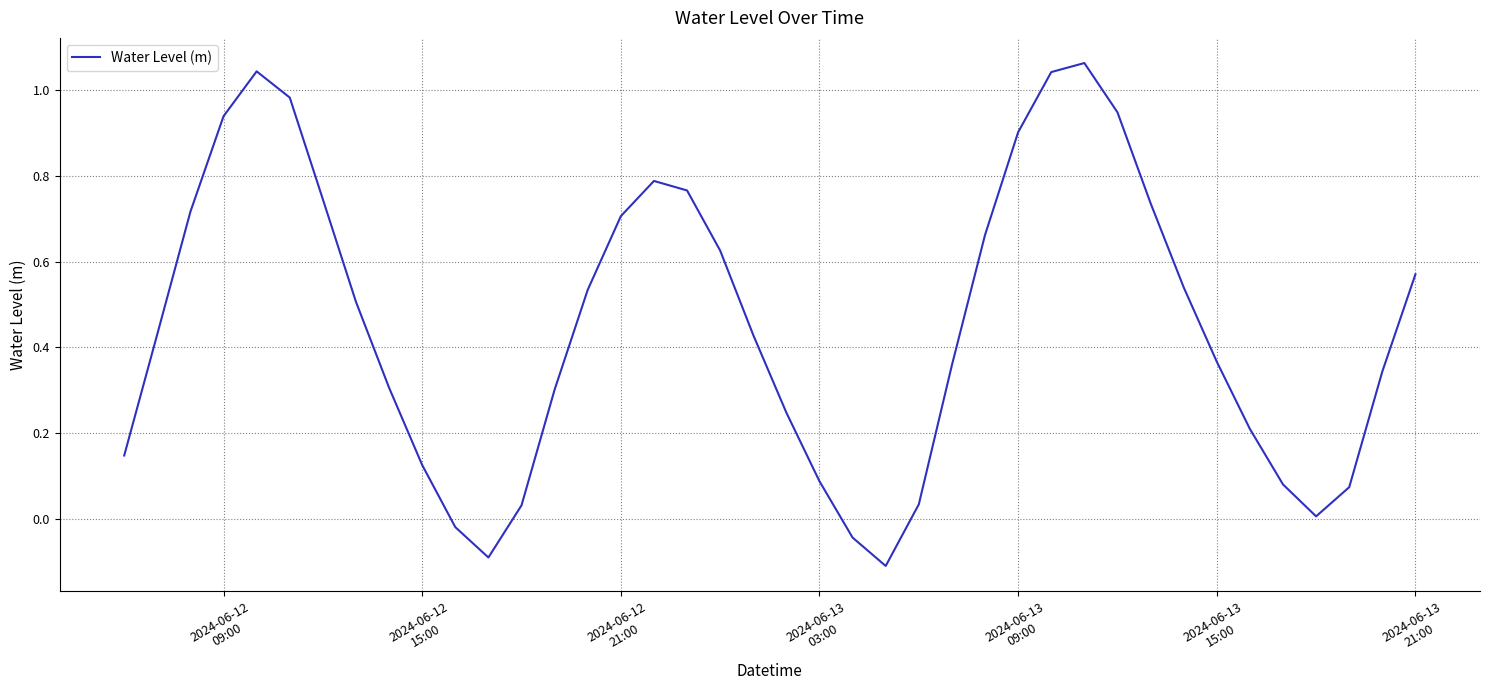

What is the difference between the maximum and minimum values?

1.2